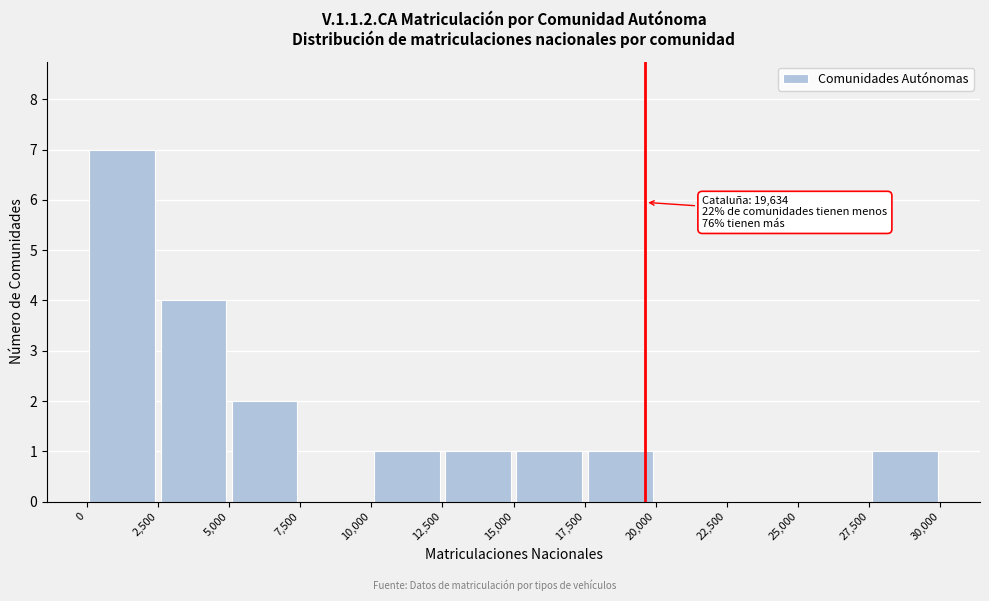

Over which range of the x-axis is the bar tallest?

0 to 2,500